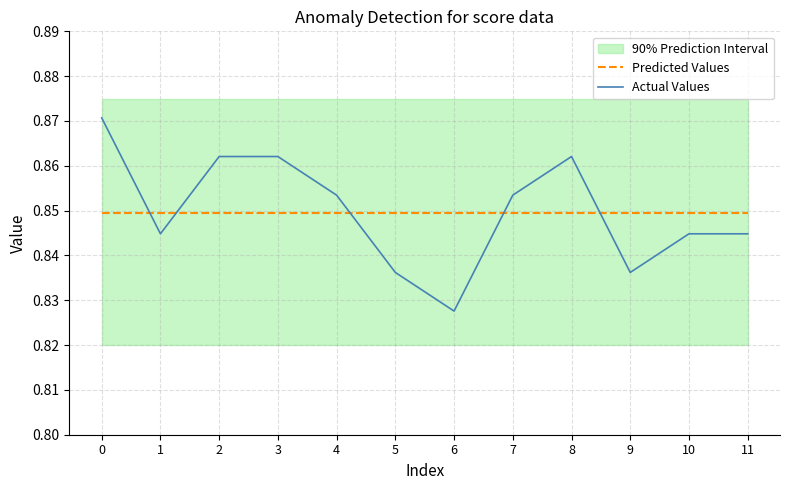

Does the chart display data point markers on the line(s)?

No